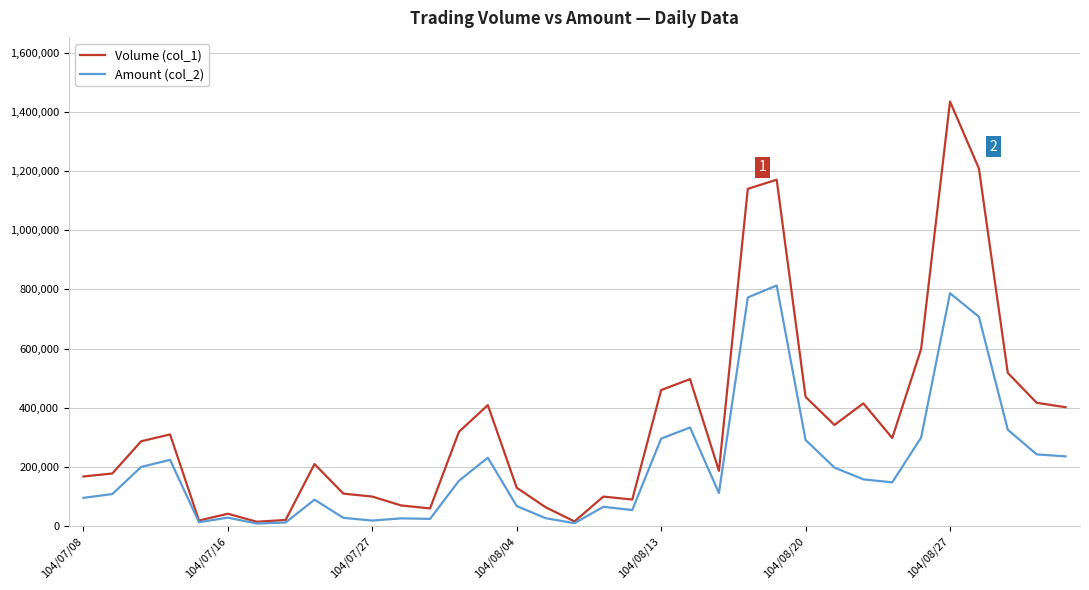

Count the number of categories in the chart.

35